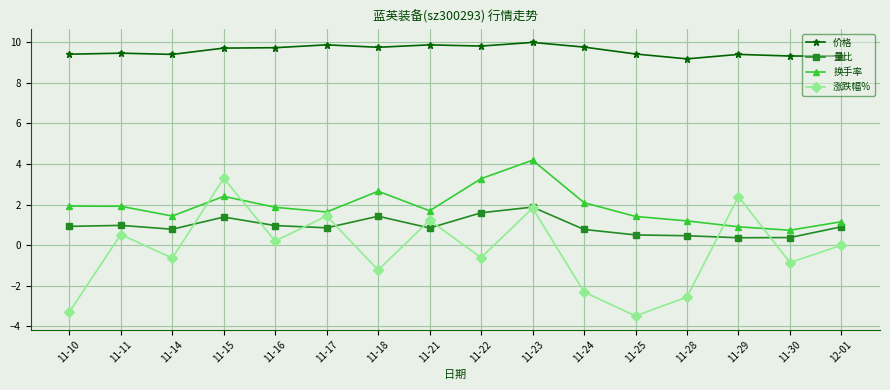

What is the average value of the 价格 series?

9.6